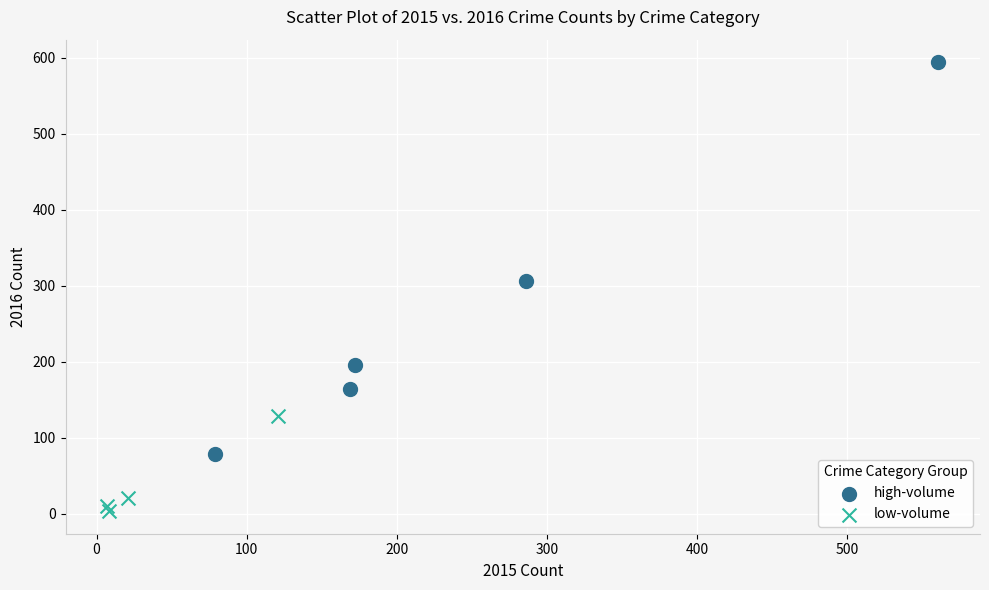

Which series reaches the minimum Y coordinate?

low-volume